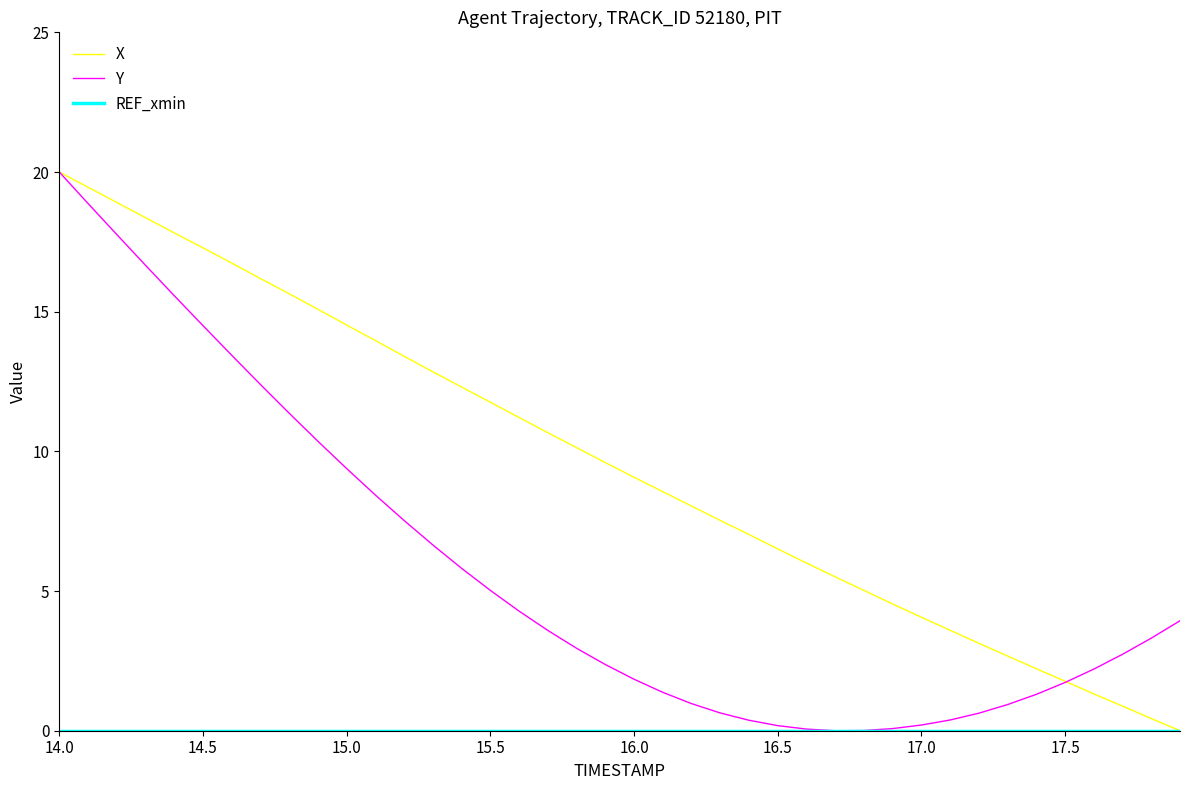

How many series are shown in this chart?

3